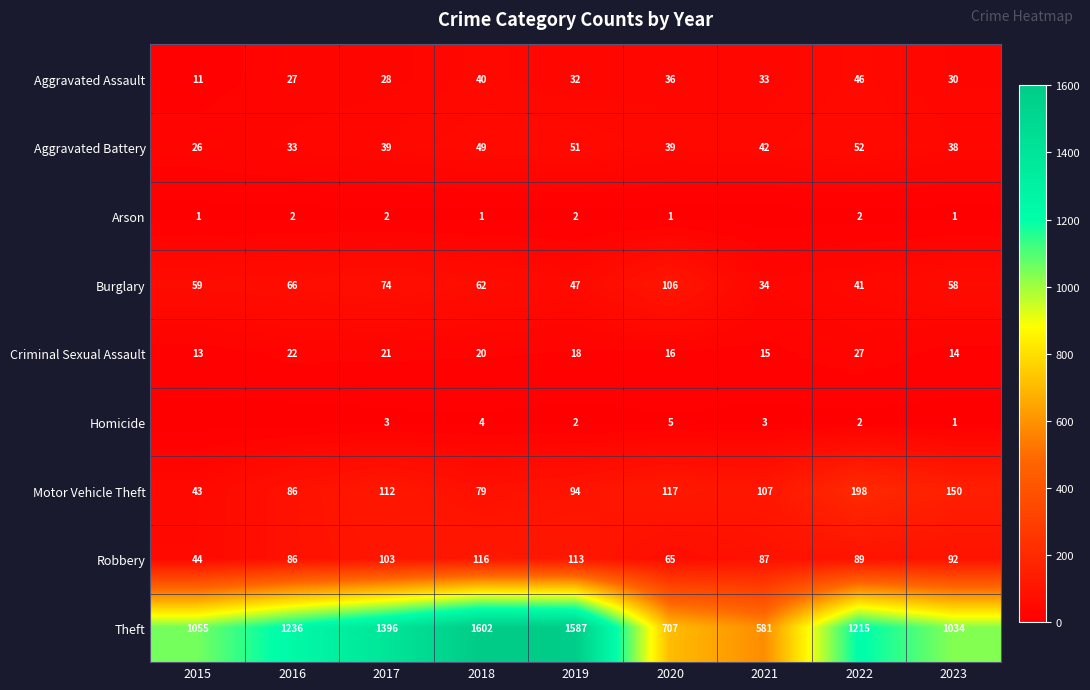

What is the maximum value for Aggravated Battery?

52